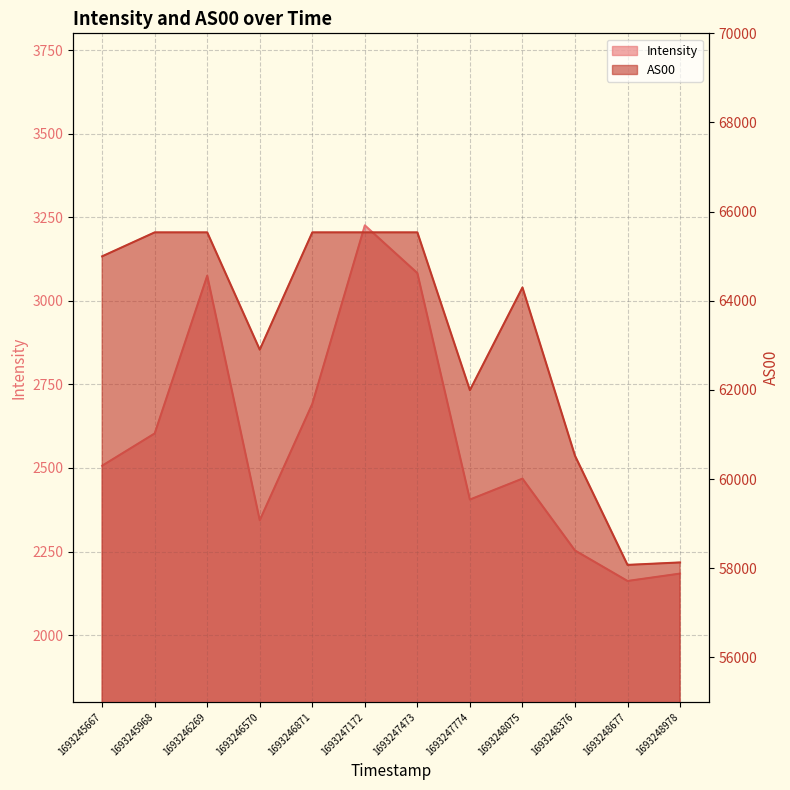

Rank the series by their average value, from lowest to highest.

Intensity, AS00